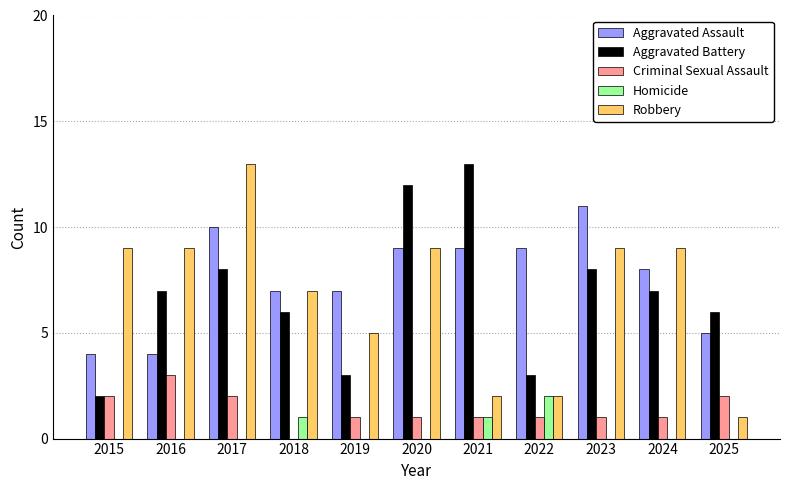

What value does the Homicide series have at 2021?

1